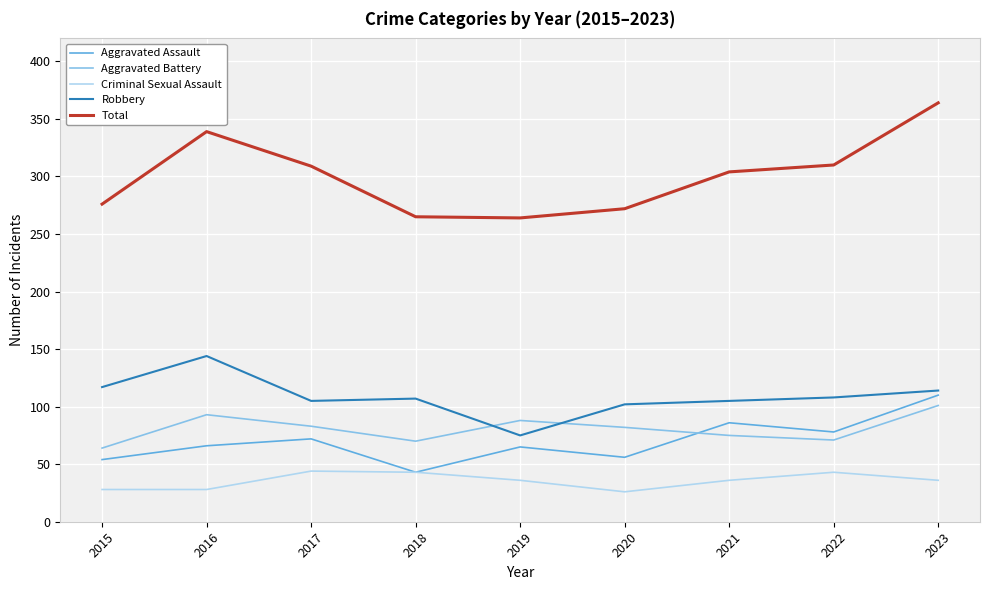

Which series has the widest spread of values?

Total